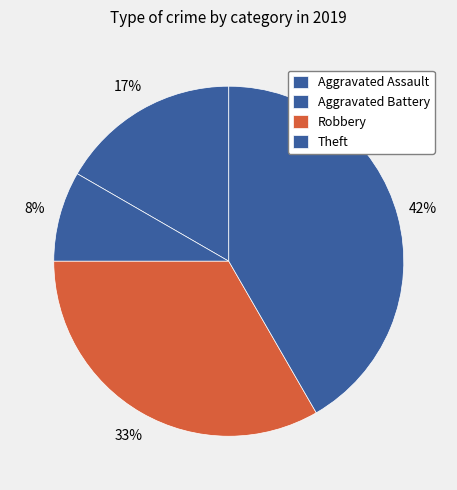

To the nearest percent, what is the average slice percentage?

25%